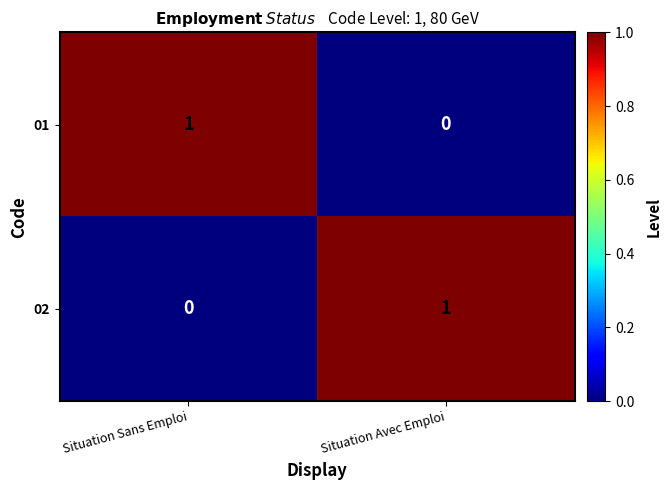

What is the spread (max minus min) of values at Situation Avec Emploi?

1